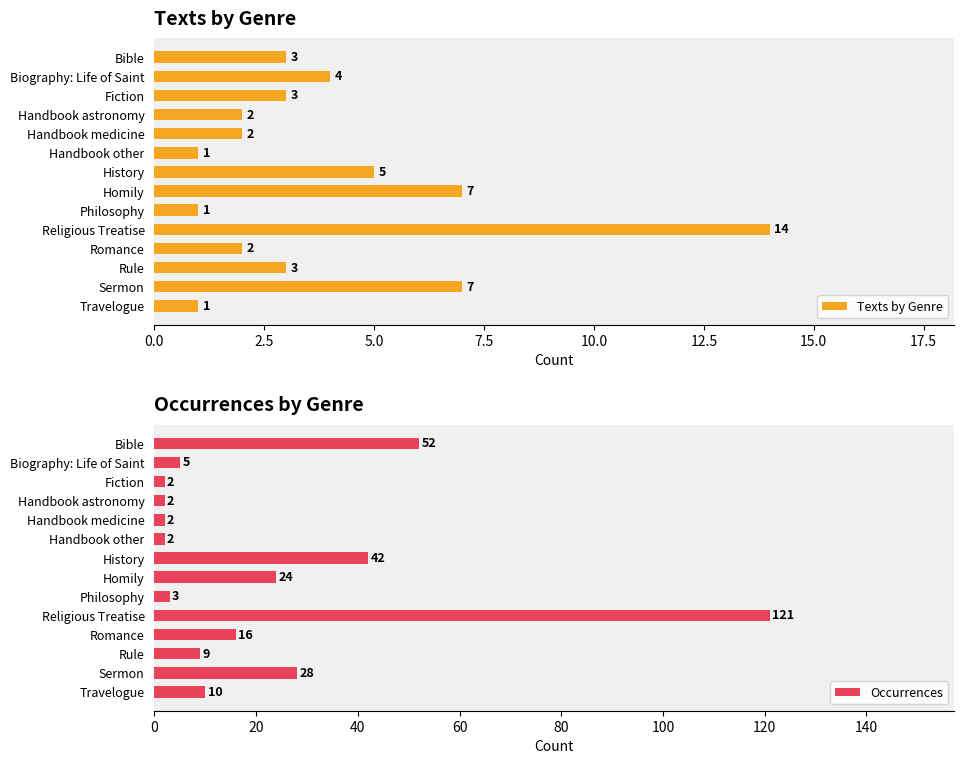

What is the greatest value displayed?

121